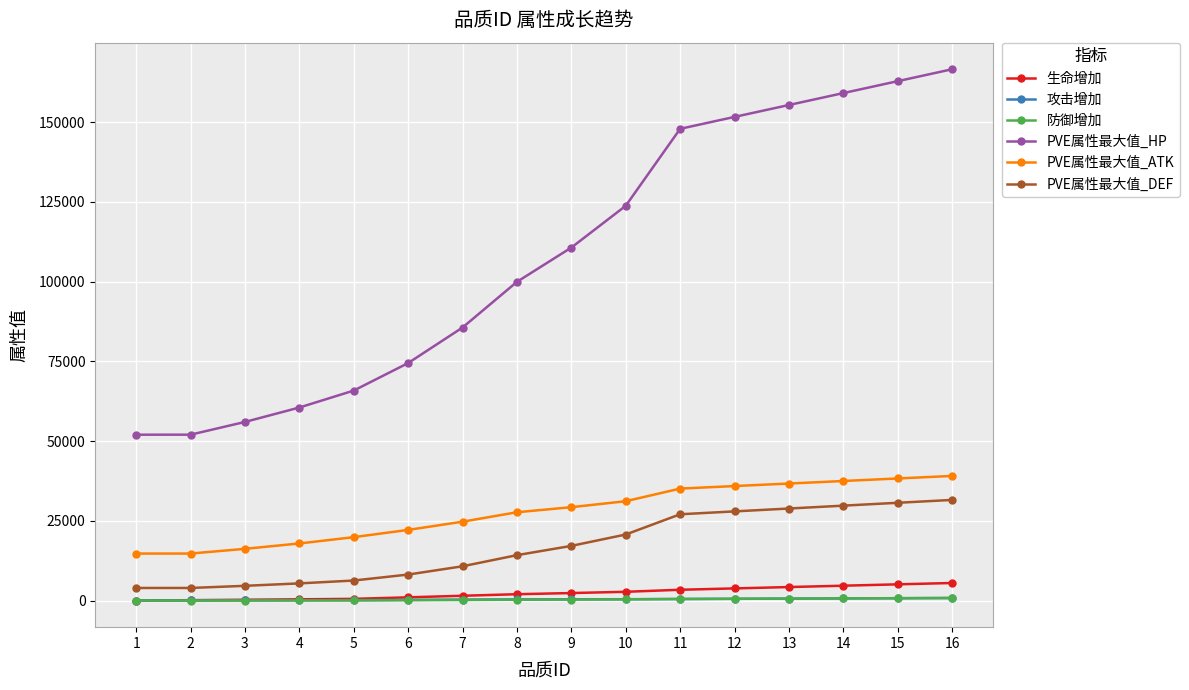

The value of PVE属性最大值_HP at 2 is 14154.2. True or false?

False